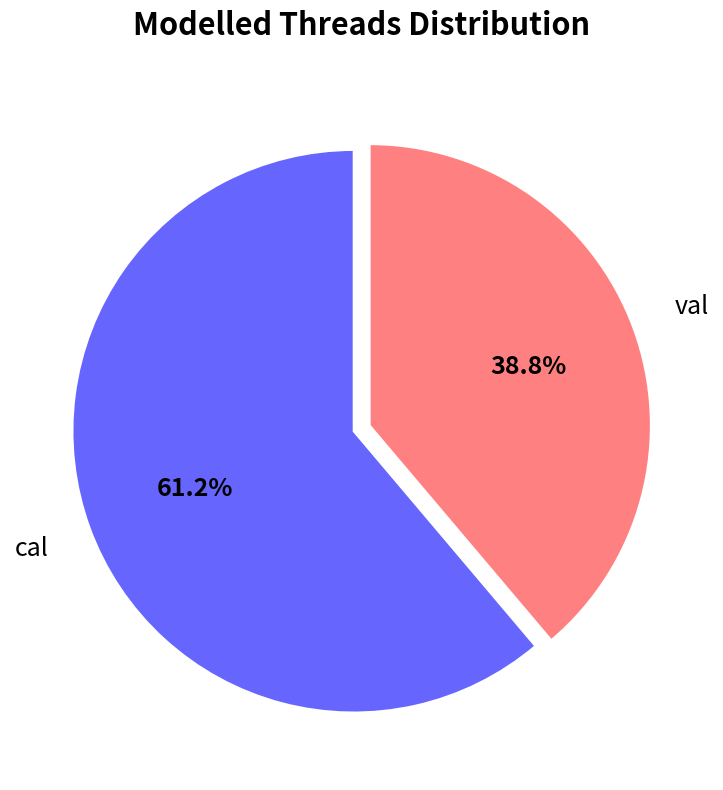

Which slice is the smallest?

val